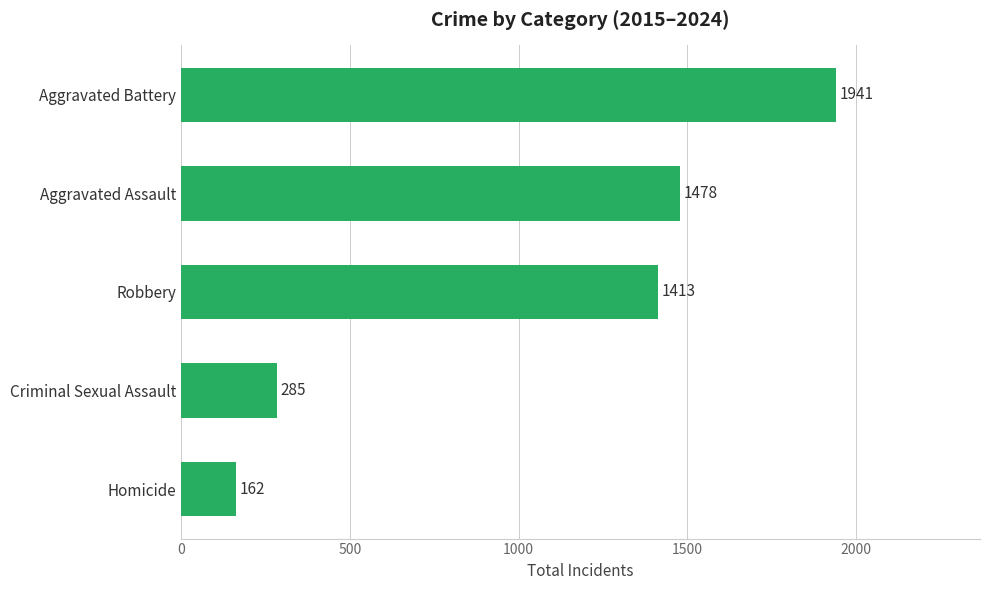

Reading top to bottom, transcribe all the data shown in this chart.

Aggravated Battery=1941	Aggravated Assault=1478	Robbery=1413	Criminal Sexual Assault=285	Homicide=162